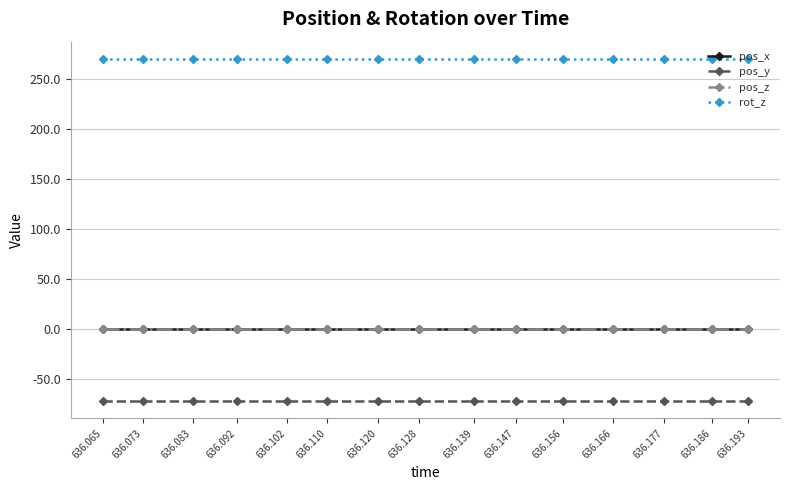

What is the minimum value shown in the chart?

-71.9